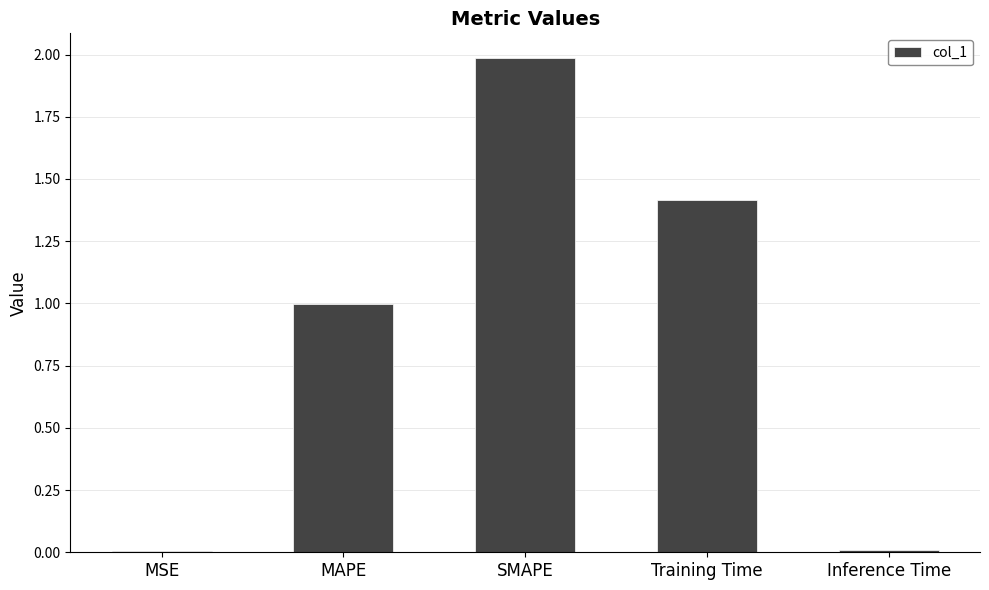

Which category has the highest value across all series?

SMAPE